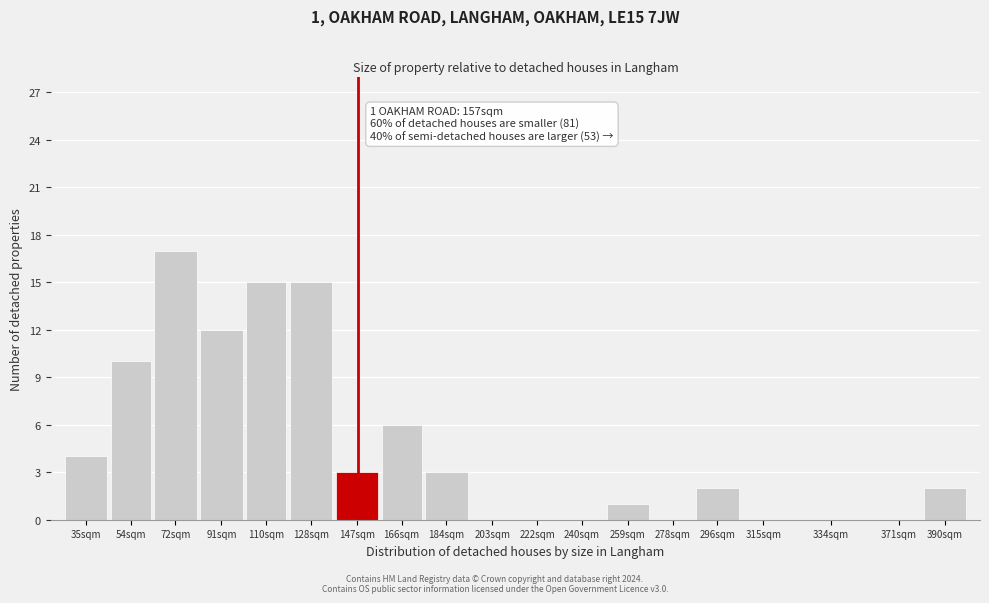

What is the sum of the values at 222sqm and 110sqm?

15